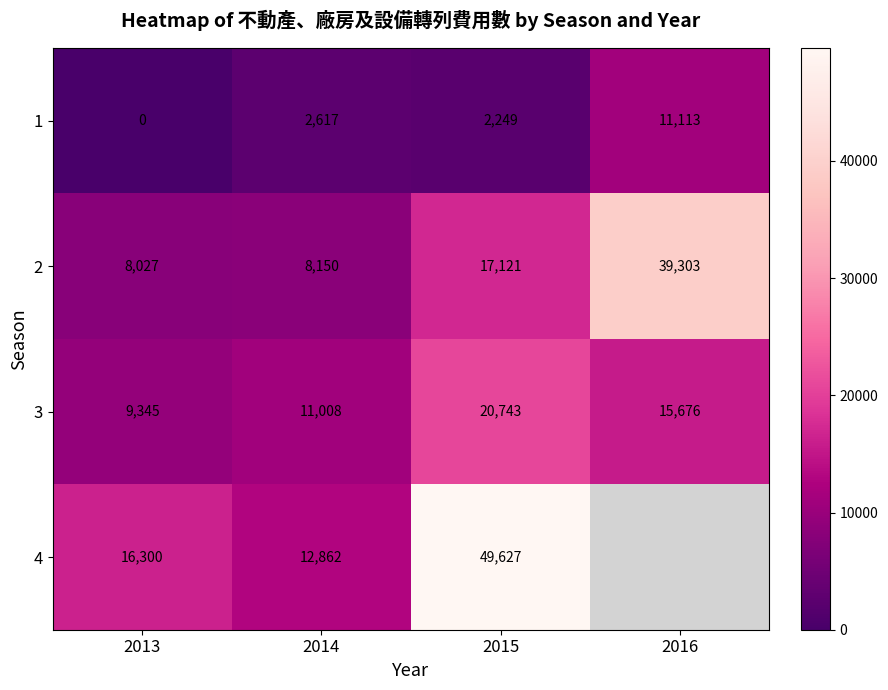

How many distinct data groups are displayed?

4